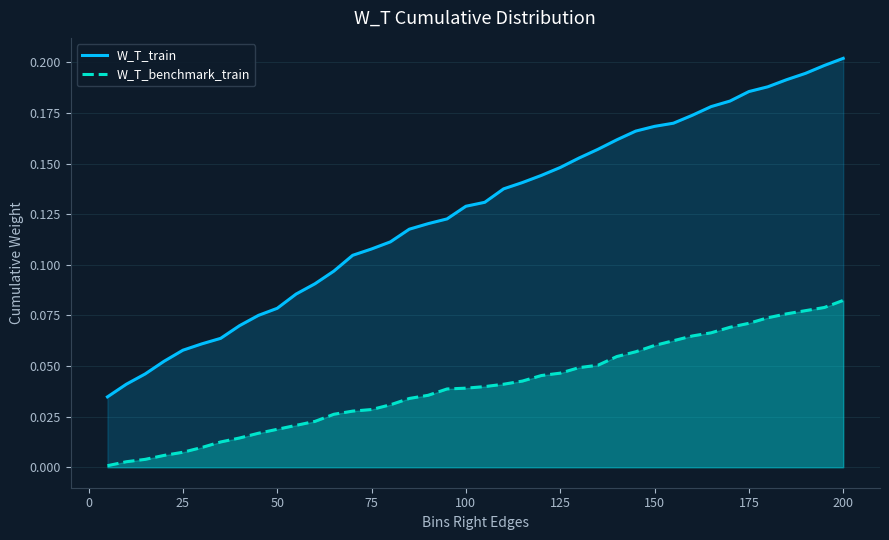

What are all the series names shown in the legend?

W_T_train, W_T_benchmark_train